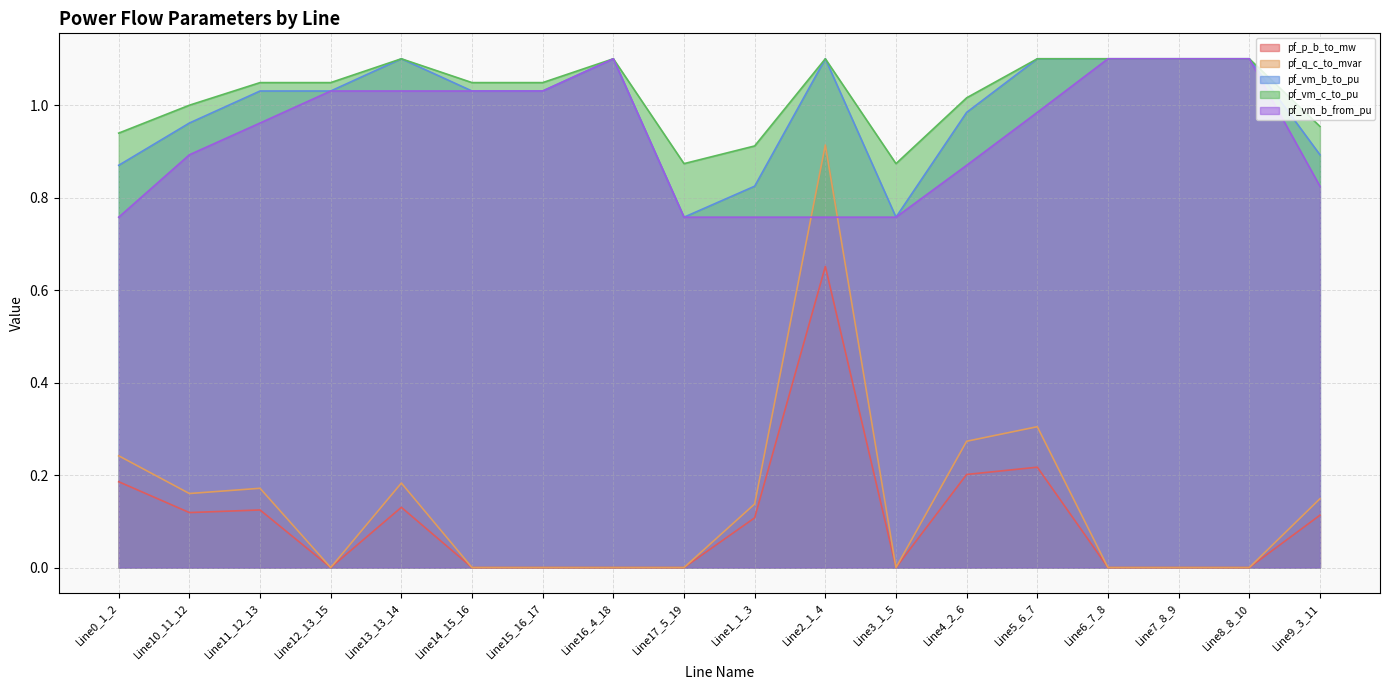

How many lines are shown in the chart?

5